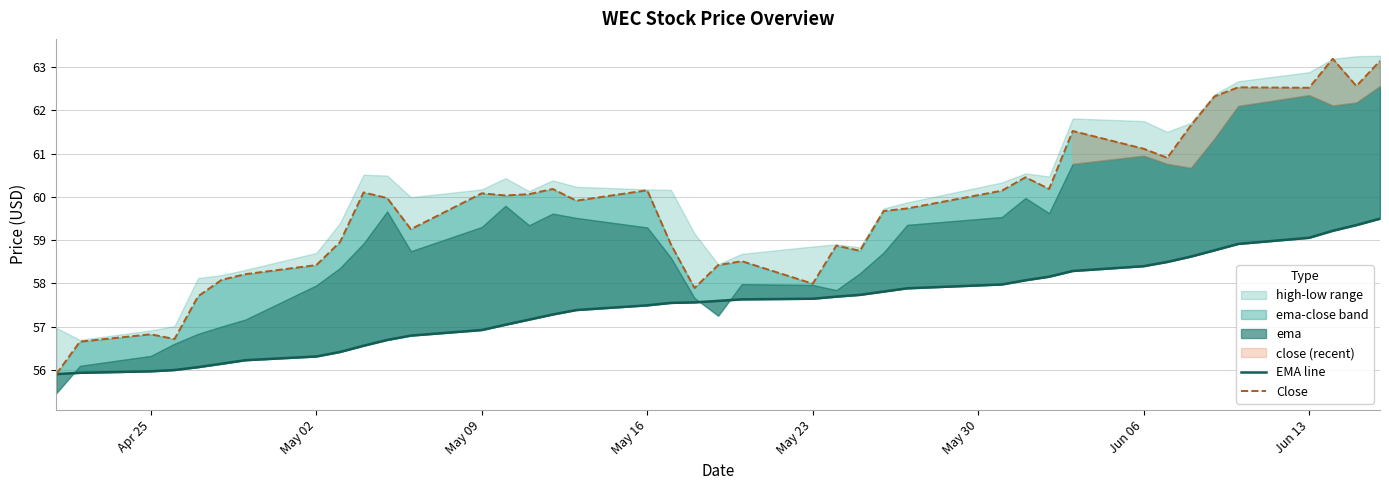

True or false: Close has more than 1 points higher than both neighbors.

True